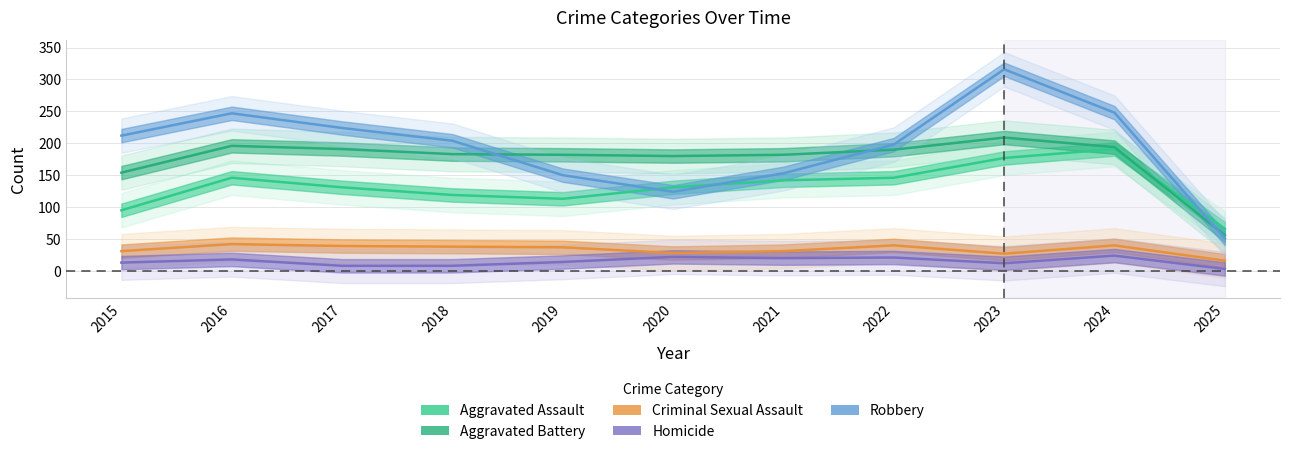

In Criminal Sexual Assault, how many points are lower than both neighbors (excluding endpoints)?

2